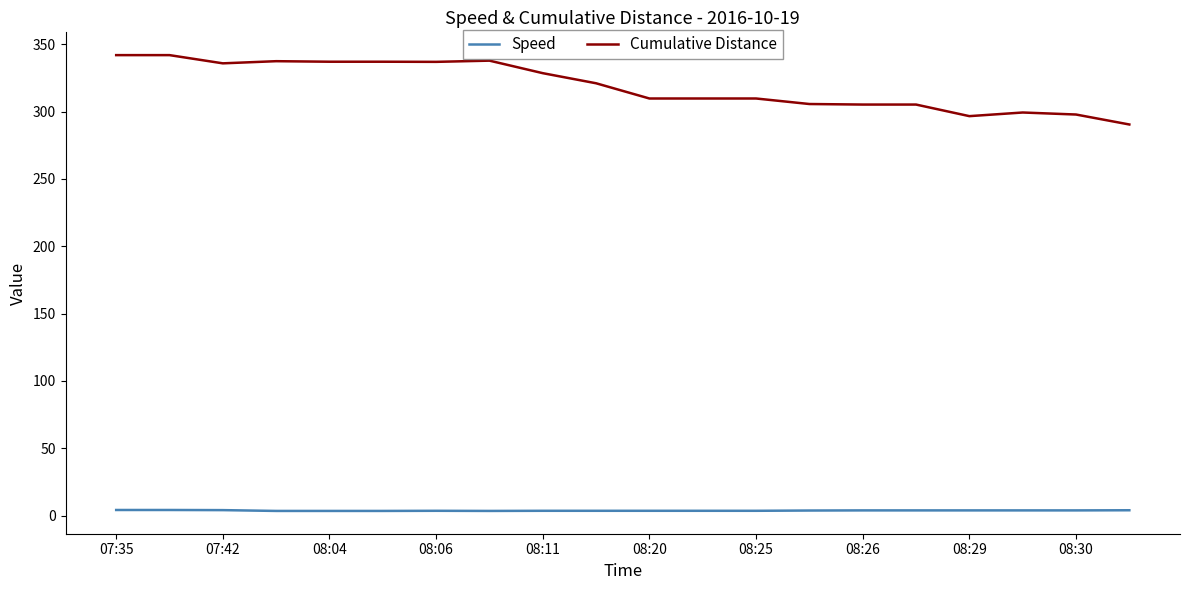

What is the greatest value displayed?

341.9